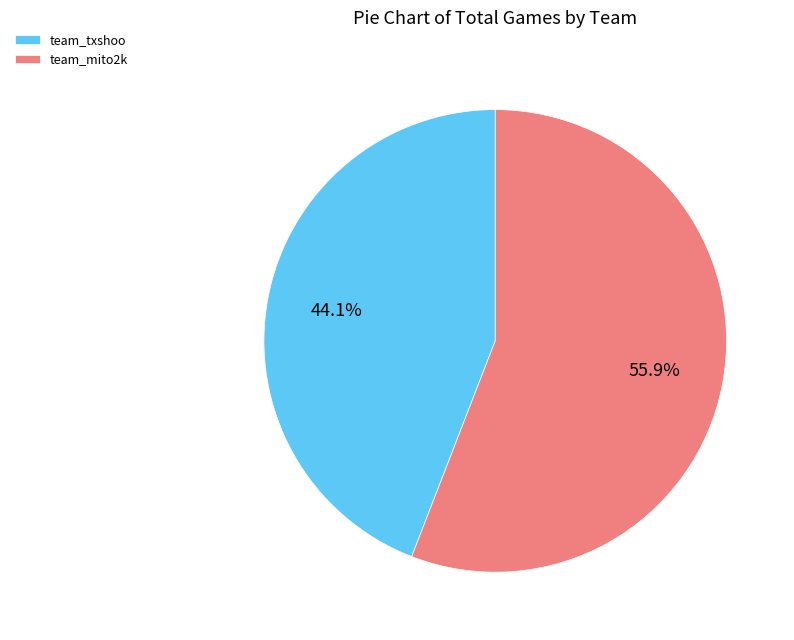

What is the ratio of the value at team_mito2k to the value at team_txshoo?

1.3